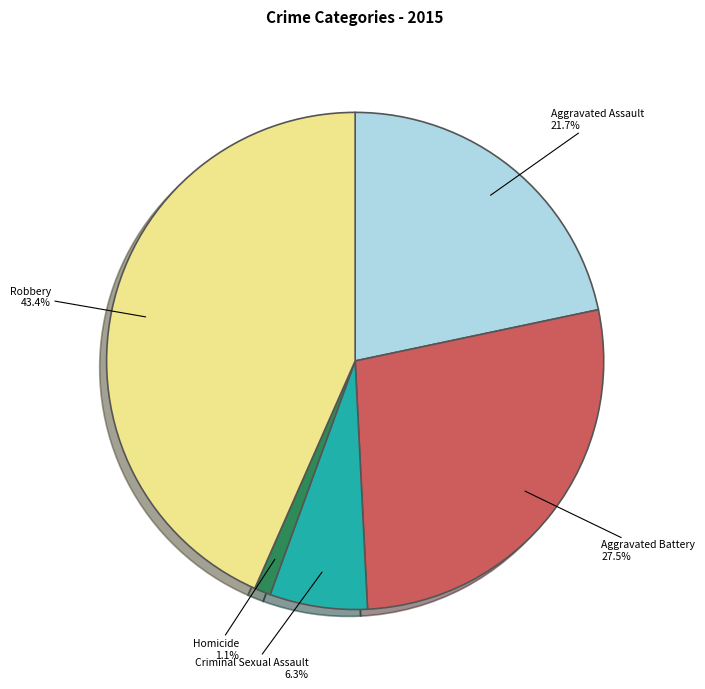

To the nearest percent, what is the difference between the largest and smallest slice percentages?

42%